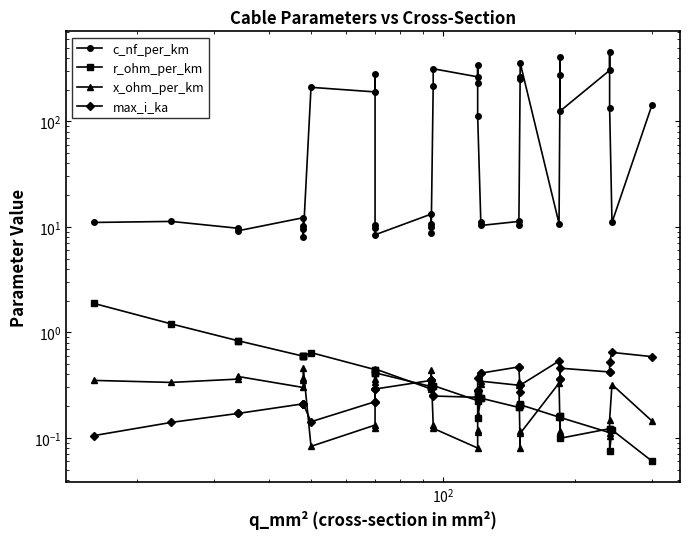

What is the minimum value shown in the chart?

0.1